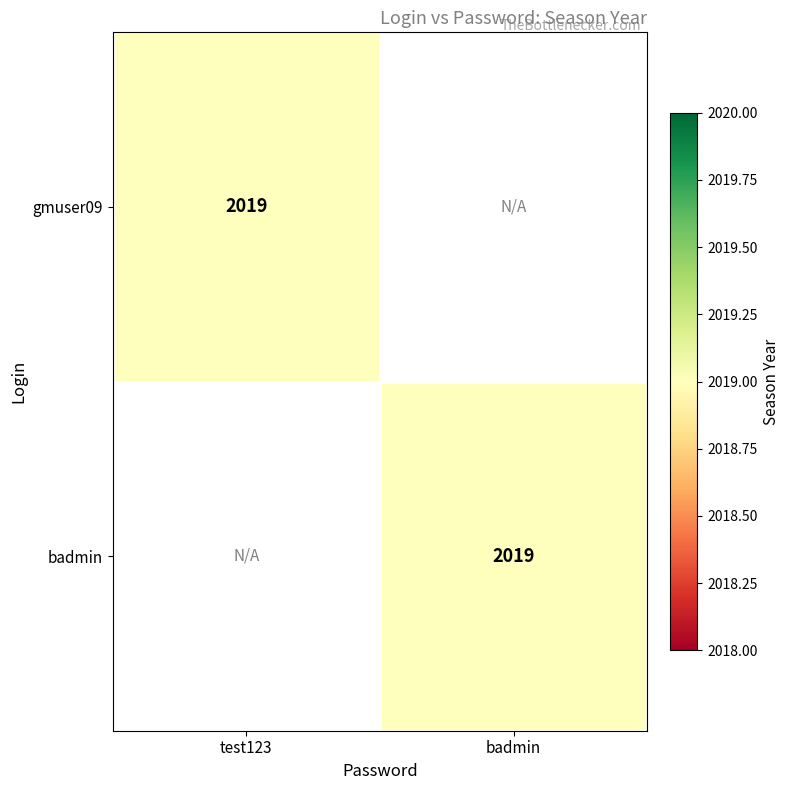

True or false: gmuser09 has a value of 972 at badmin.

False